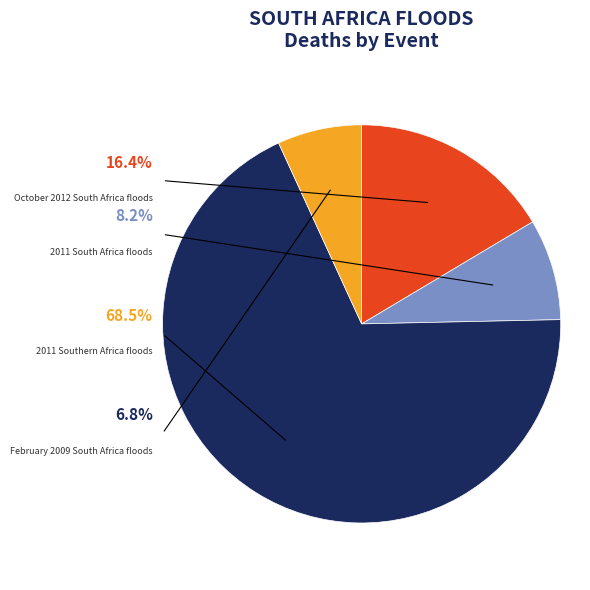

True or false: 2011 Southern Africa floods accounts for 68% of the total.

True